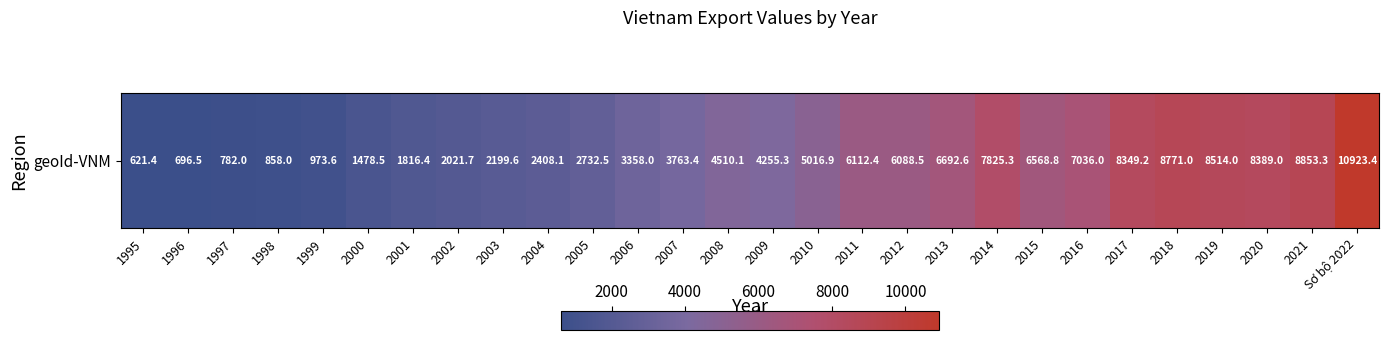

True or false: the data shows 11104.1 at 2020.

False